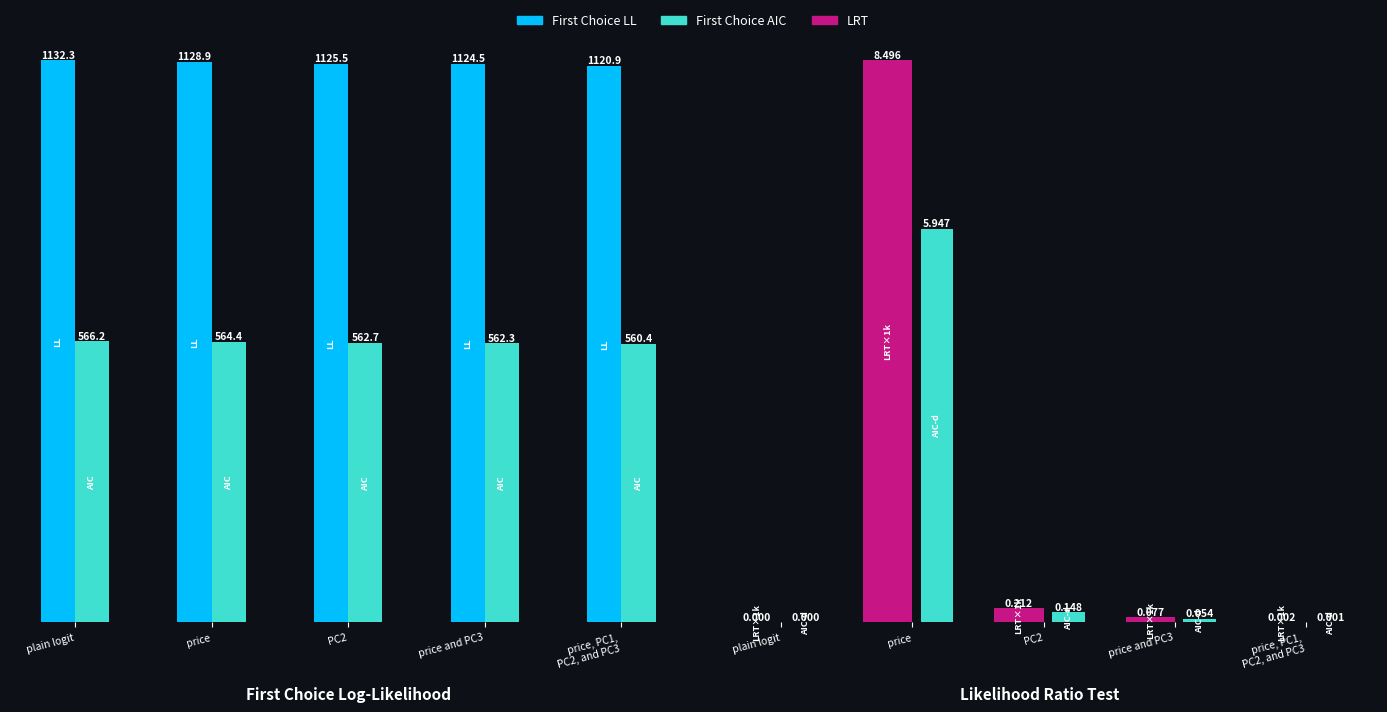

Which has a higher value, price and PC3 or price, PC1,
PC2, and PC3?

price and PC3